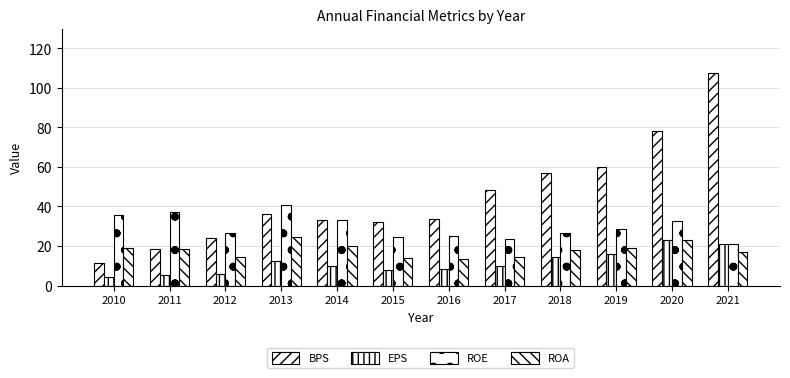

What is the value of the ROA bar at the 8th from the left?

14.2